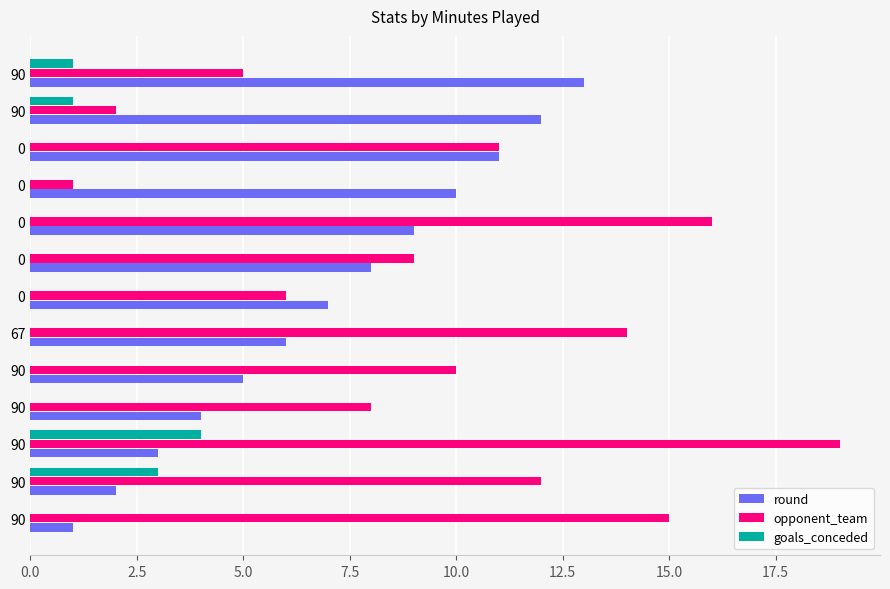

What are all the series names shown in the legend?

round, opponent_team, goals_conceded